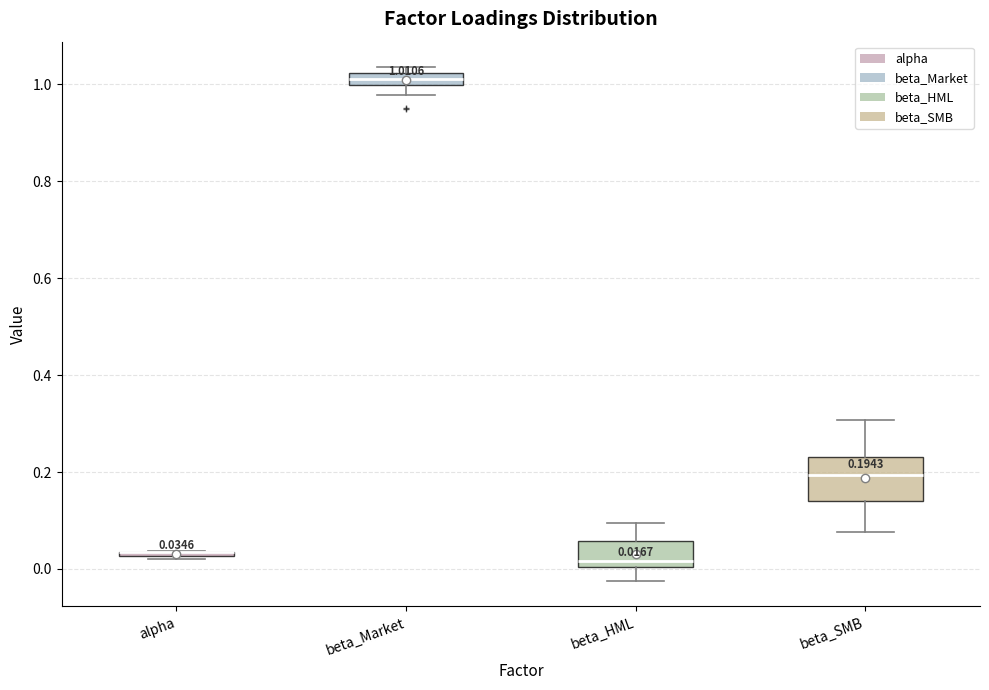

Comparing the boxes themselves (not the whiskers), which one is the tallest?

beta_SMB